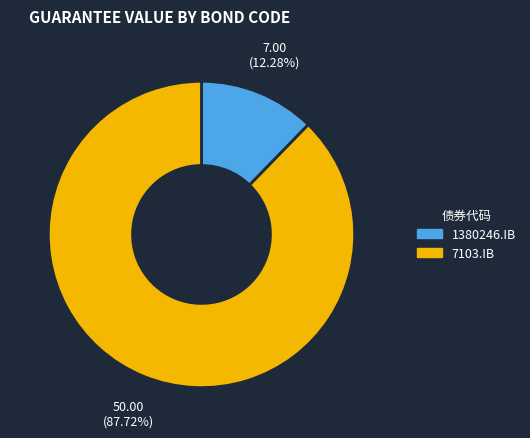

Which slice represents more than half of the pie?

7103.IB